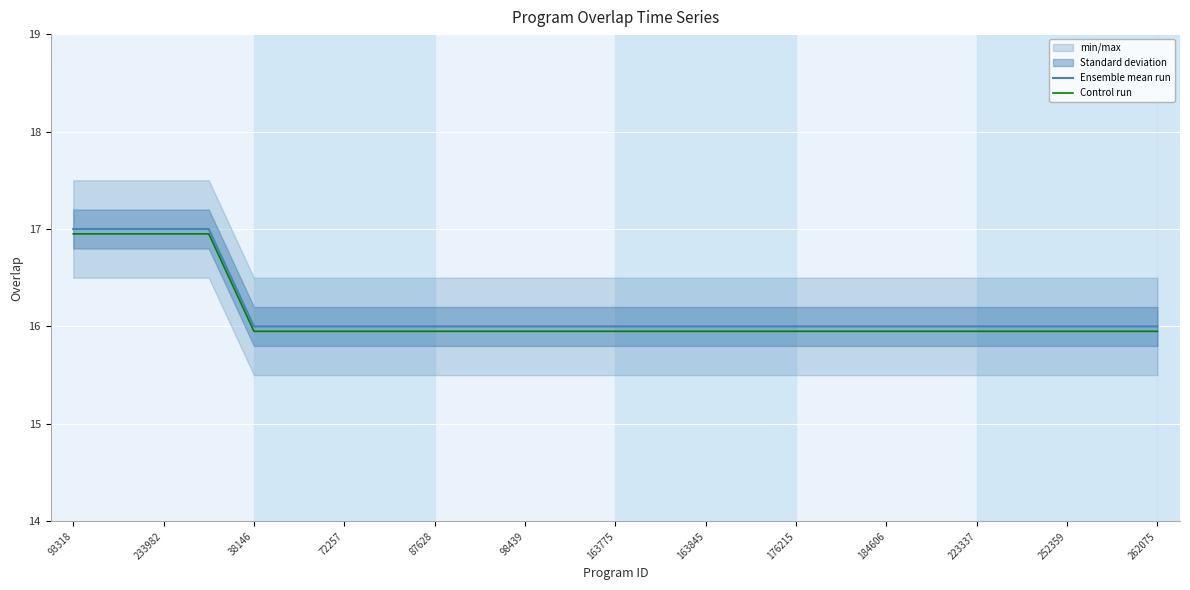

Is it true that Control run equals 15.9 at 163775?

True